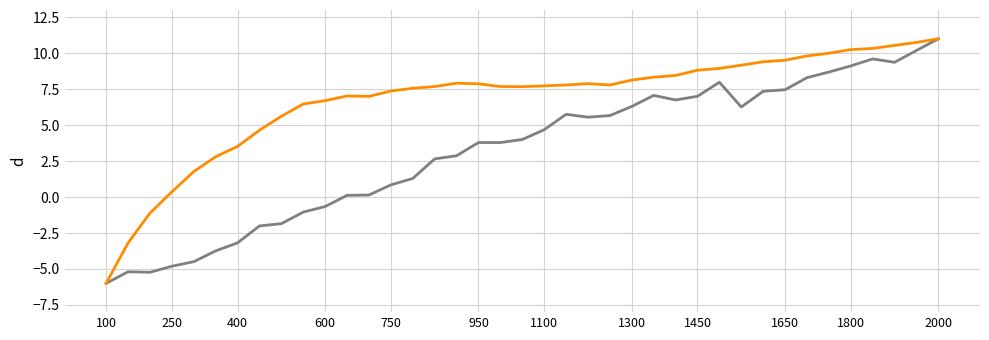

What is the smallest value displayed?

-6.0